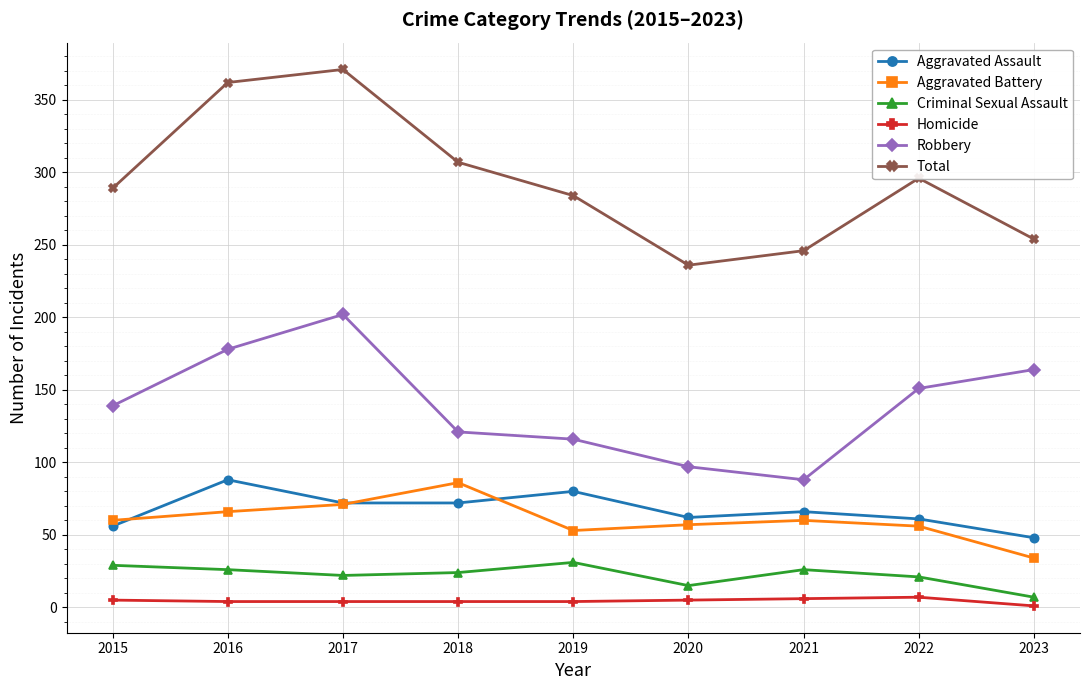

True or false: Total has a value of 442 at 2023.

False